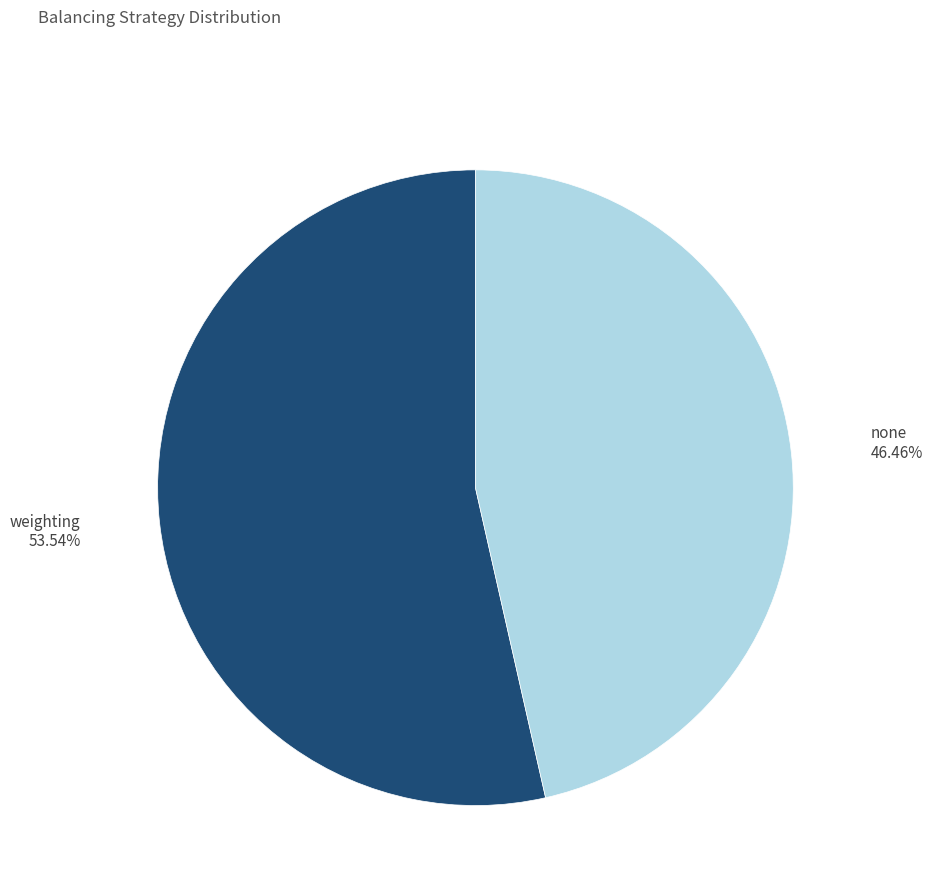

To the nearest percent, what is the difference between the none and weighting slice percentages?

7%